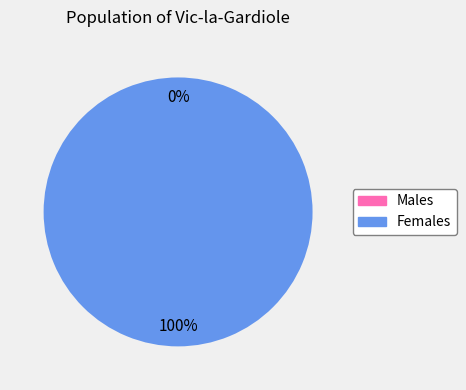

To the nearest percent, what is the average slice percentage?

50%